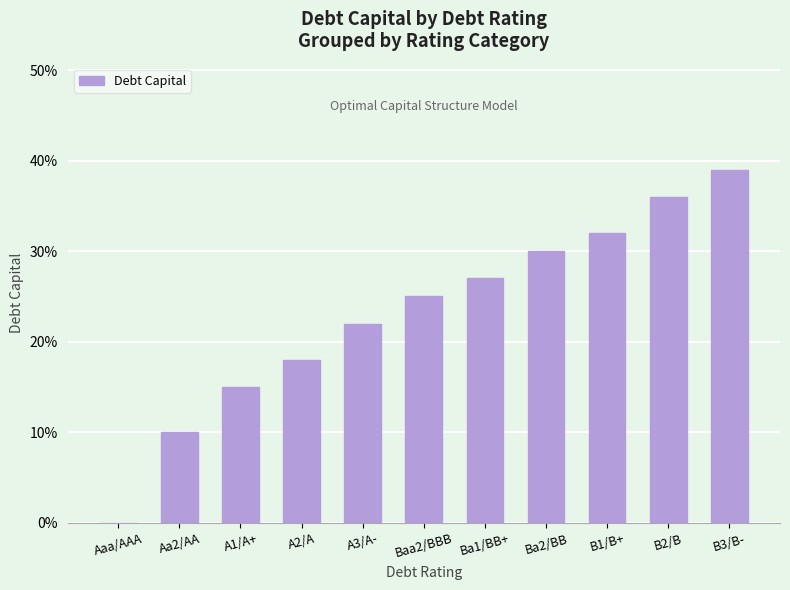

Is it true that the value at A2/A is 0.1?

False